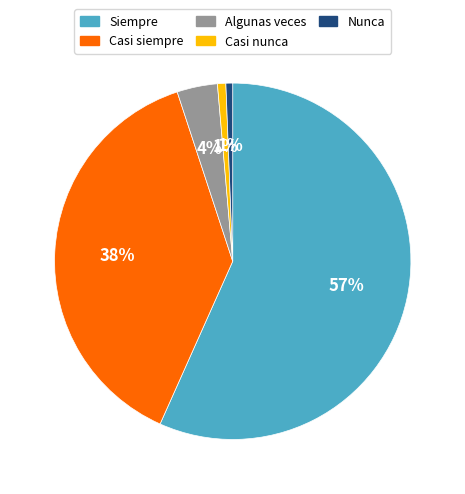

What is the majority slice?

Siempre